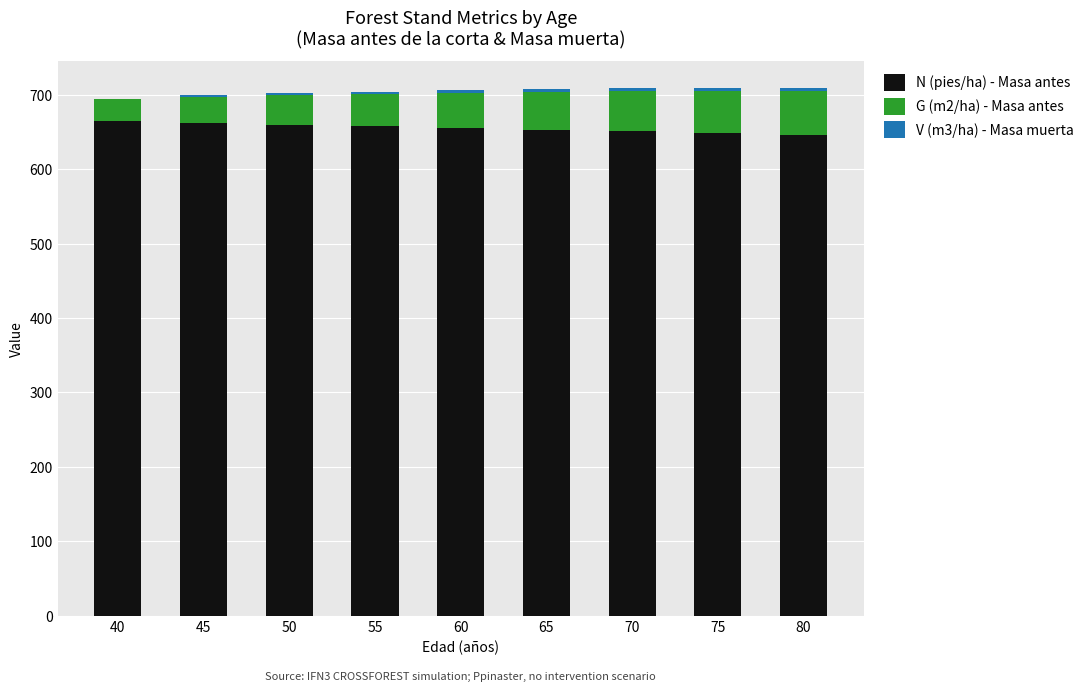

Count the number of data series in this chart.

3